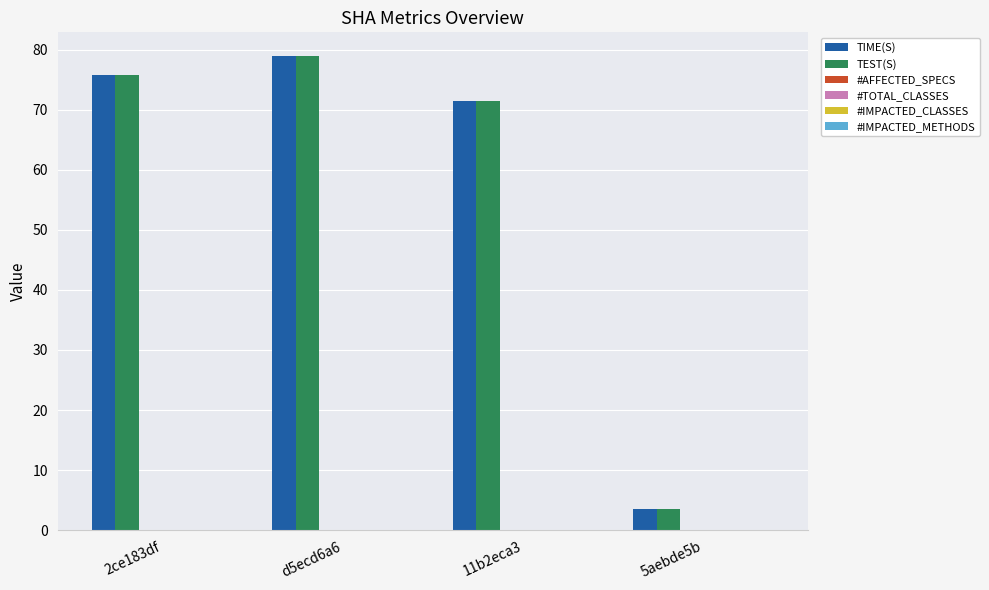

Does the chart contain any negative values?

No